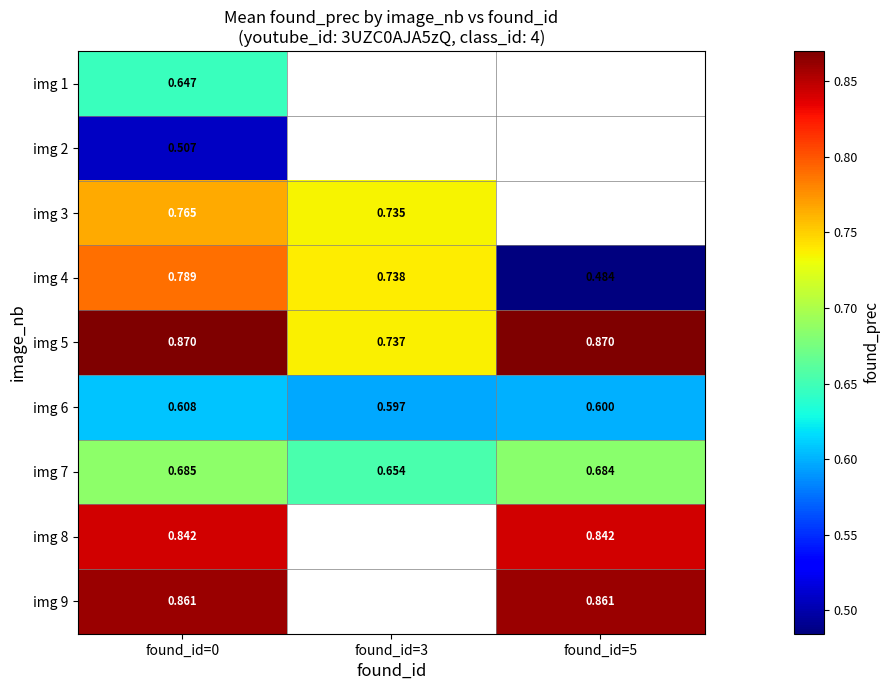

Between found_id=0 and found_id=5, which is larger?

found_id=5